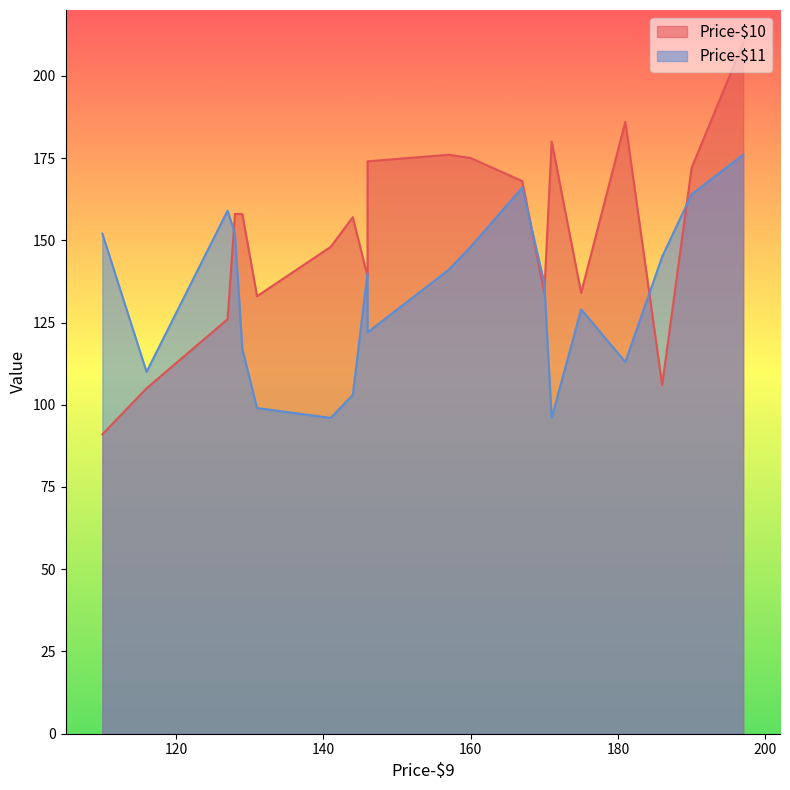

Is the value of Price-$10 at 129 greater than the value of Price-$11 at 146?

Yes